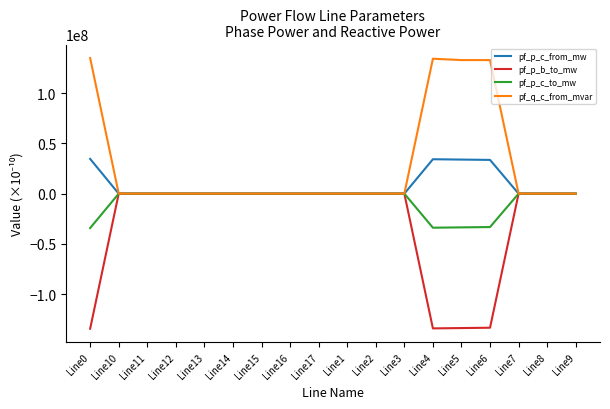

What is the maximum value for pf_p_c_from_mw?

34546646.4